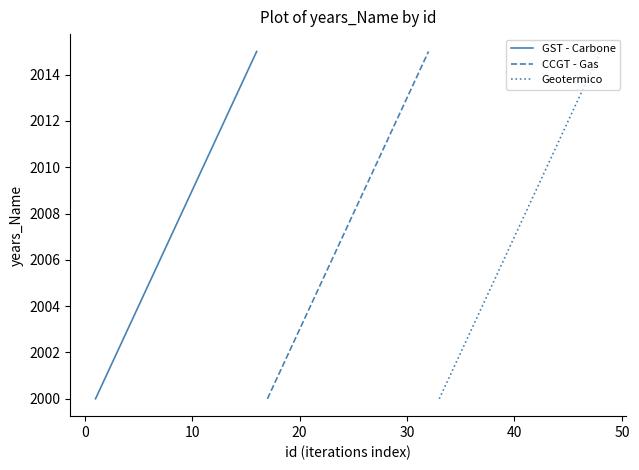

How many data points in CCGT - Gas are less than 2008?

8